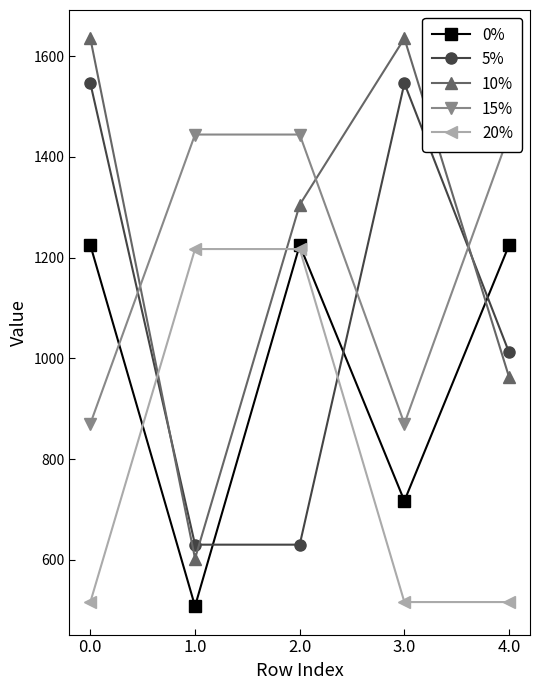

Is this an area chart (filled region under the line)?

No